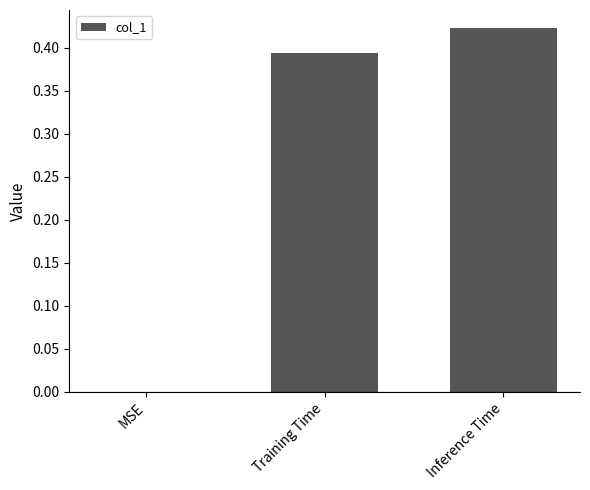

True or false: the data shows 0.2 at MSE.

False